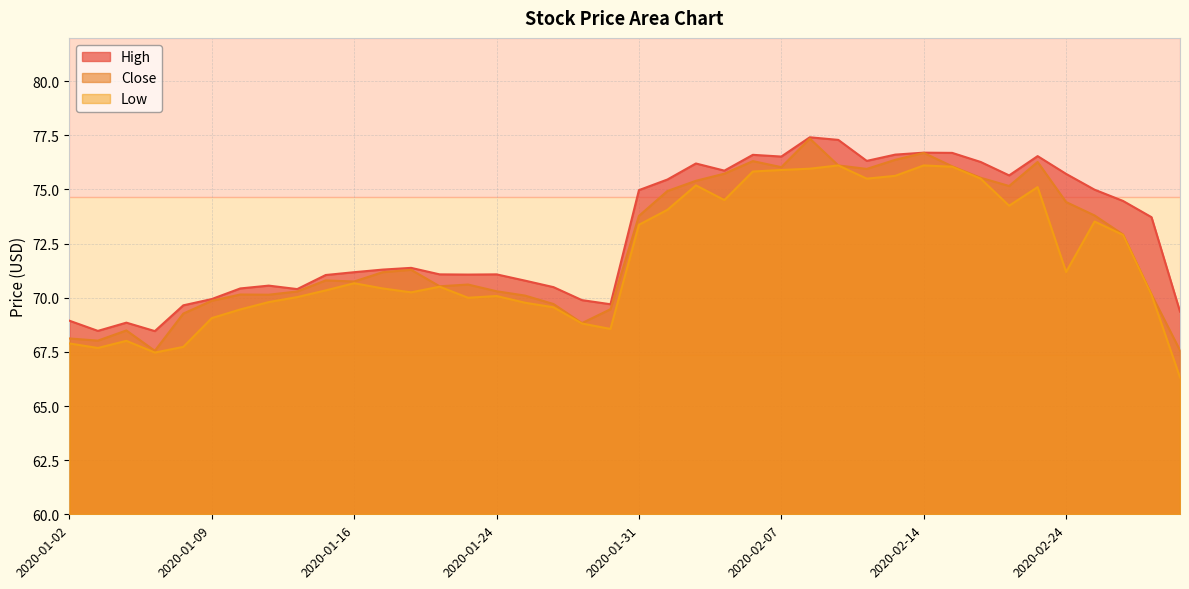

At how many categories does at least one series exceed 74?

18